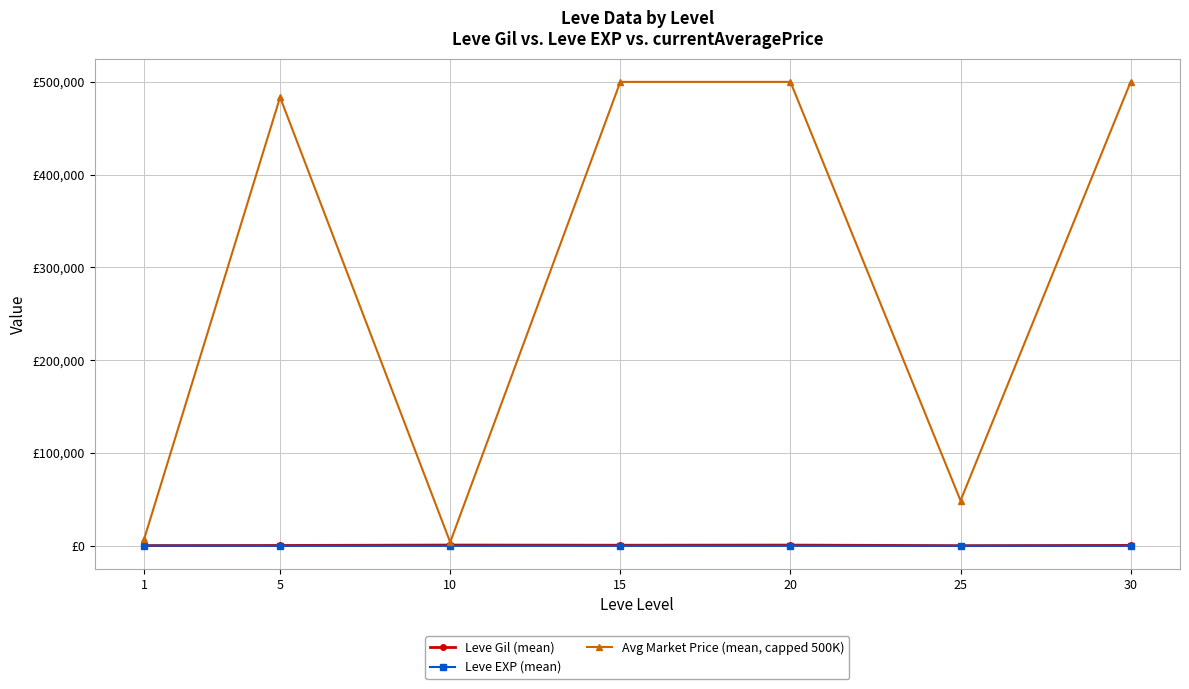

What are all the series names shown in the legend?

Leve Gil (mean), Leve EXP (mean), Avg Market Price (mean, capped 500K)